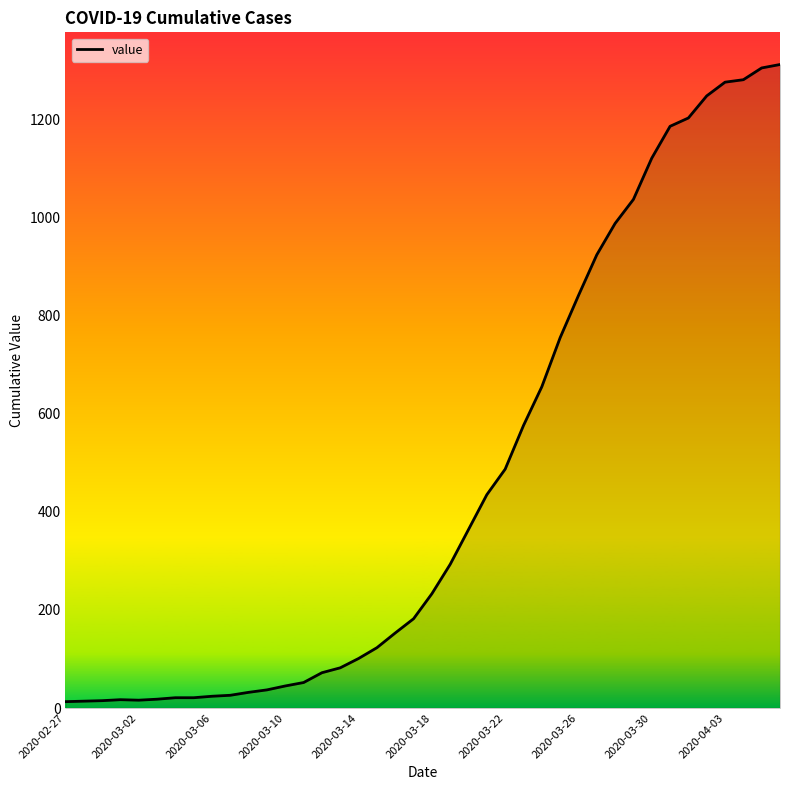

What is the maximum value shown in the chart?

1312